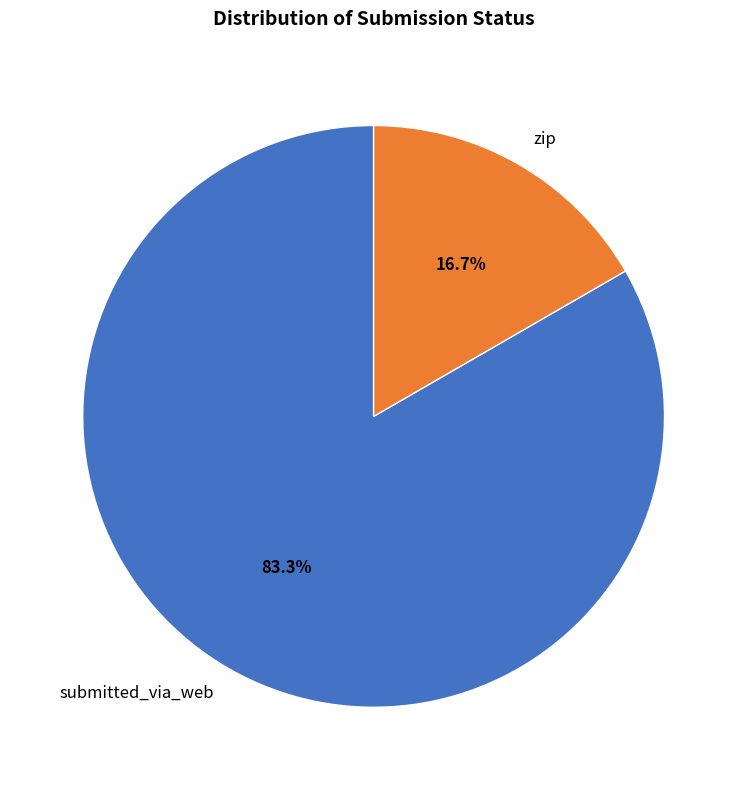

Is there any slice that represents more than half of the pie?

Yes